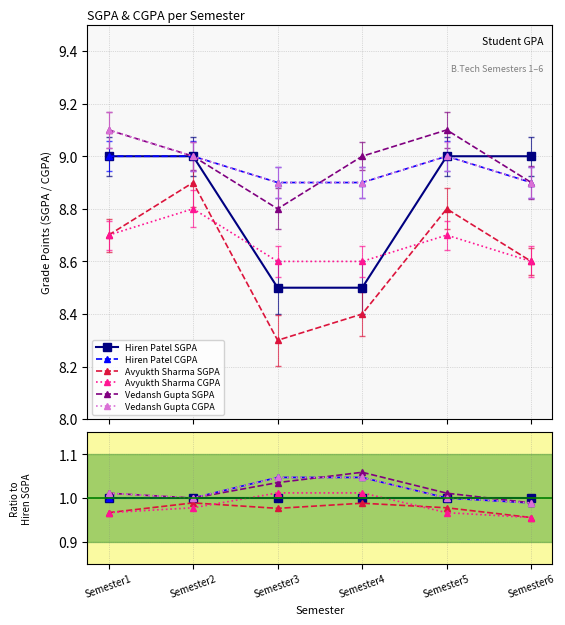

How many lines are shown in the chart?

6